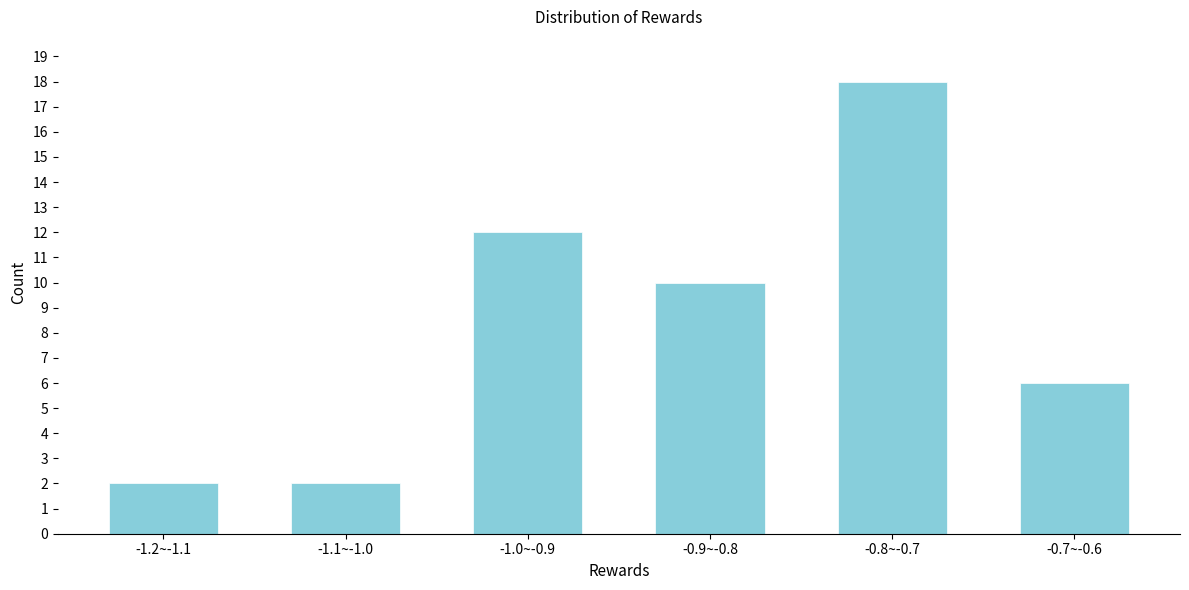

Reading right to left, what are all the values shown in this chart?

-0.7~-0.6=6	-0.8~-0.7=18	-0.9~-0.8=10	-1.0~-0.9=12	-1.1~-1.0=2	-1.2~-1.1=2